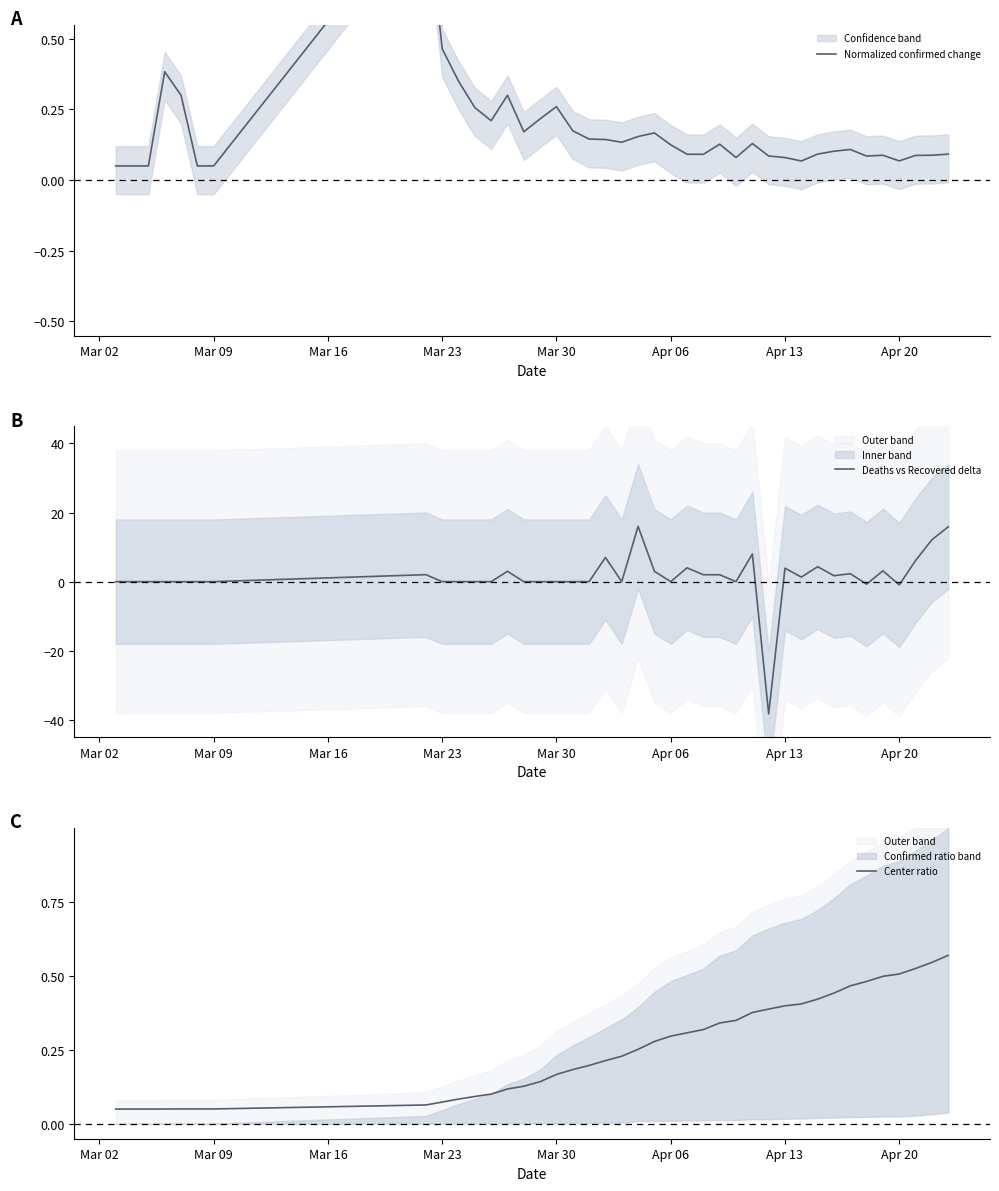

Which series ends up on top after the final intersection of Deaths vs Recovered delta and Normalized confirmed change?

Deaths vs Recovered delta